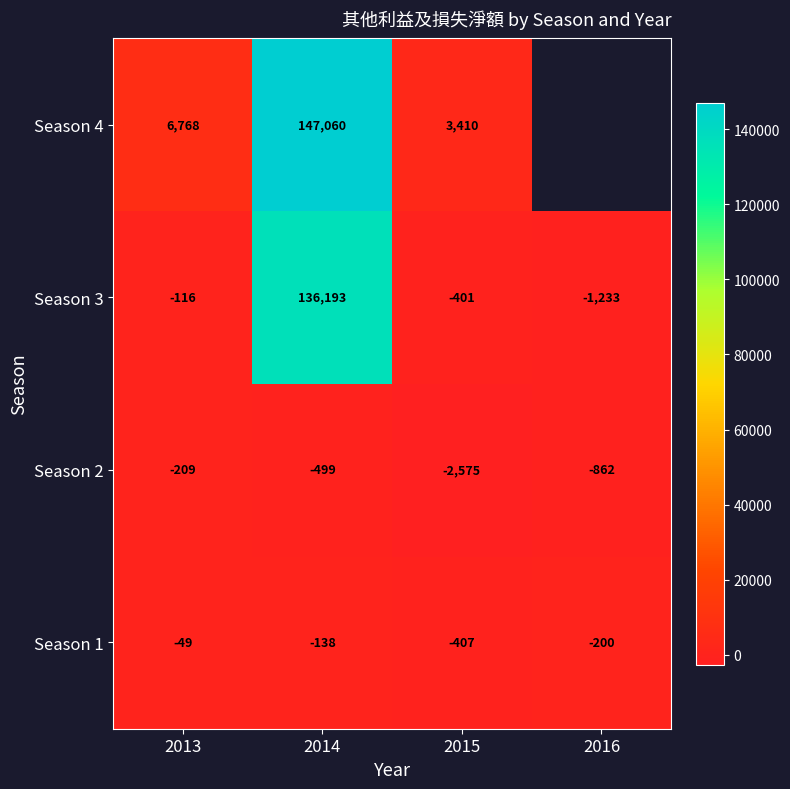

At which category is the sum across all series the highest?

2014